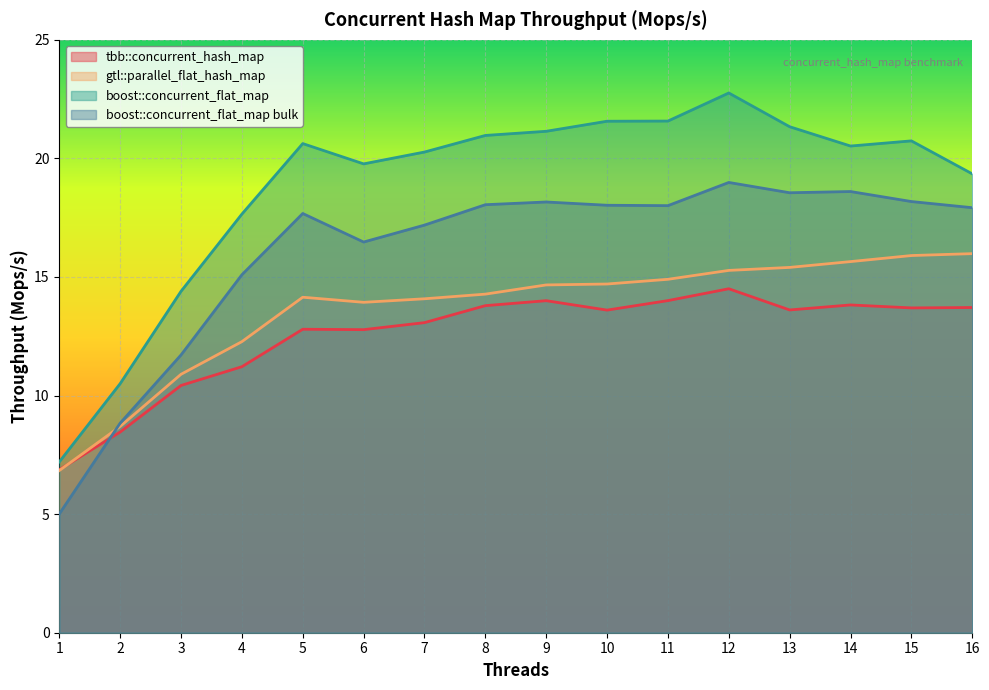

True or false: boost::concurrent_flat_map and tbb::concurrent_hash_map intersect in this chart.

False